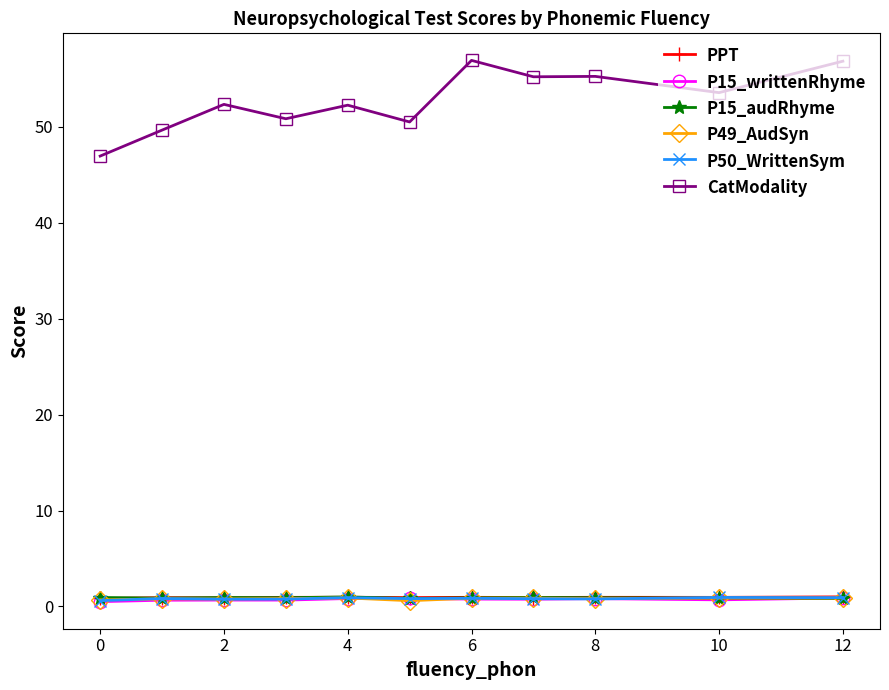

How many distinct data groups are displayed?

6